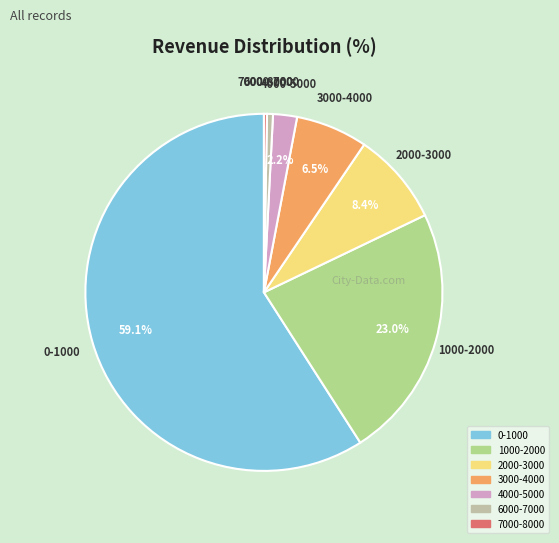

Which slice represents more than half of the pie?

0-1000